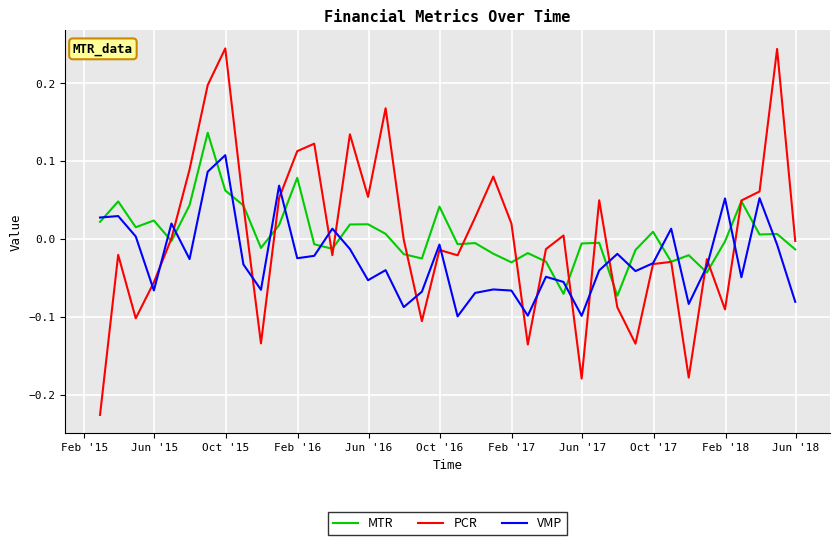

Which series ends up on top after the final intersection of VMP and MTR?

MTR